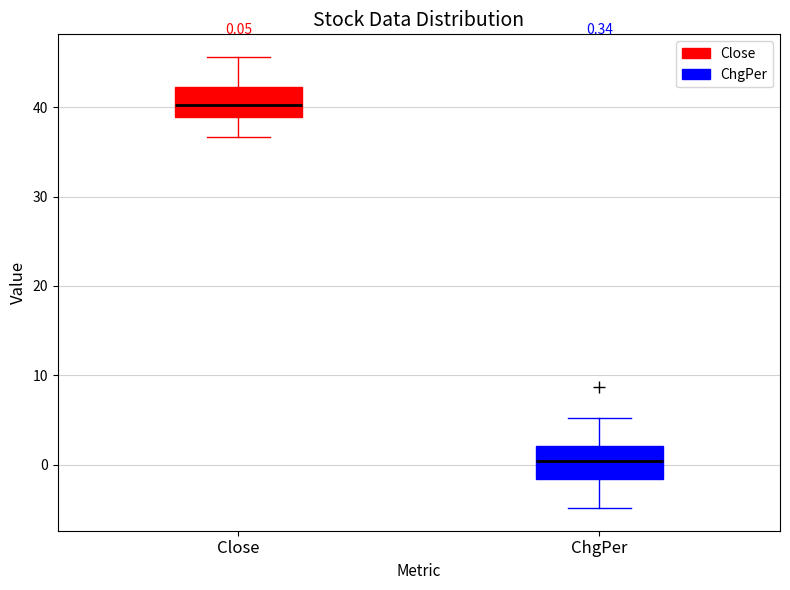

Which box's median line is the lowest?

ChgPer